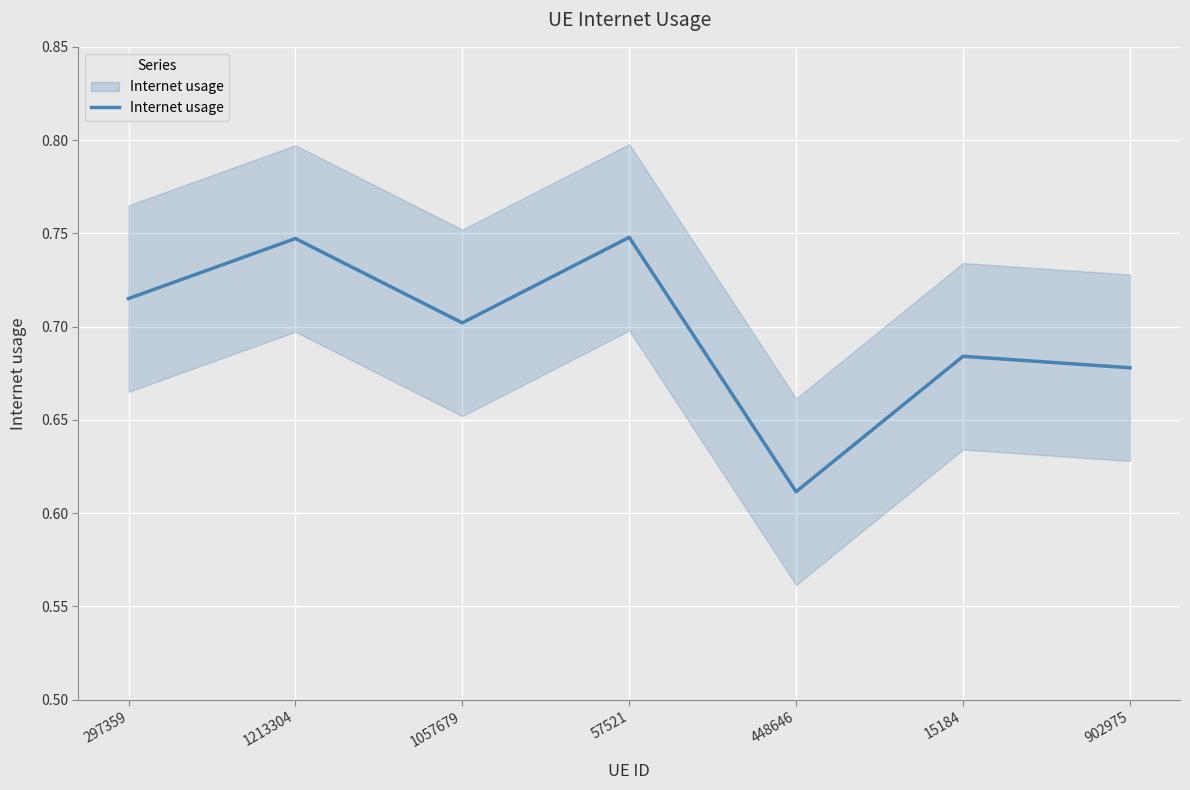

Rank the categories by value from highest to lowest.

57521, 1213304, 297359, 1057679, 15184, 902975, 448646